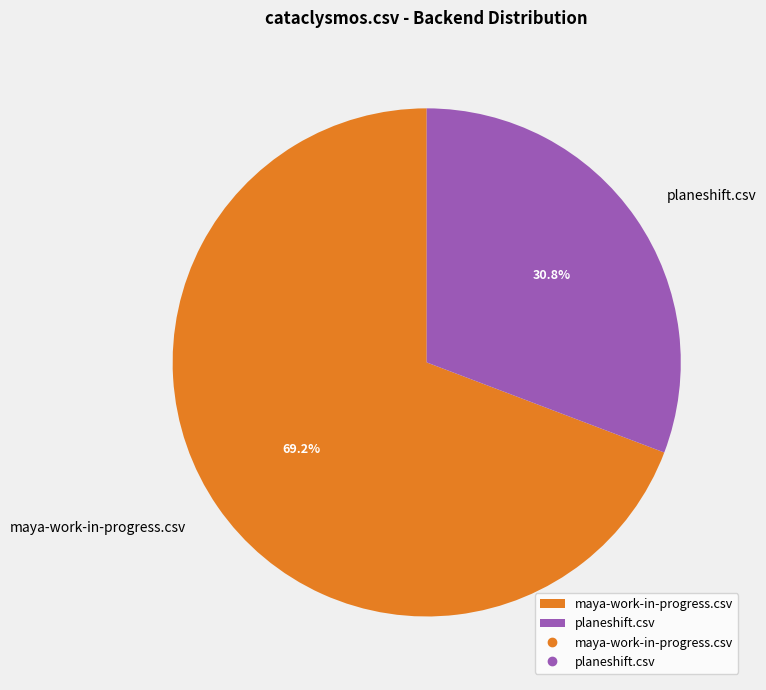

Which slice represents more than half of the pie?

maya-work-in-progress.csv